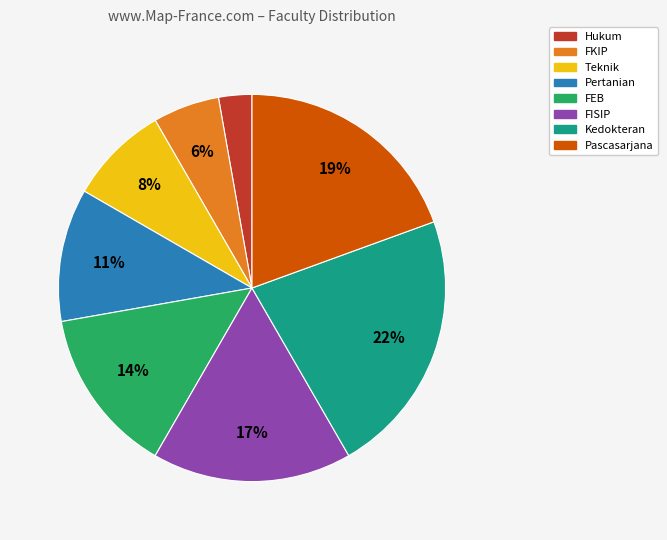

To the nearest percent, what is the difference between the FISIP and FEB slice percentages?

3%